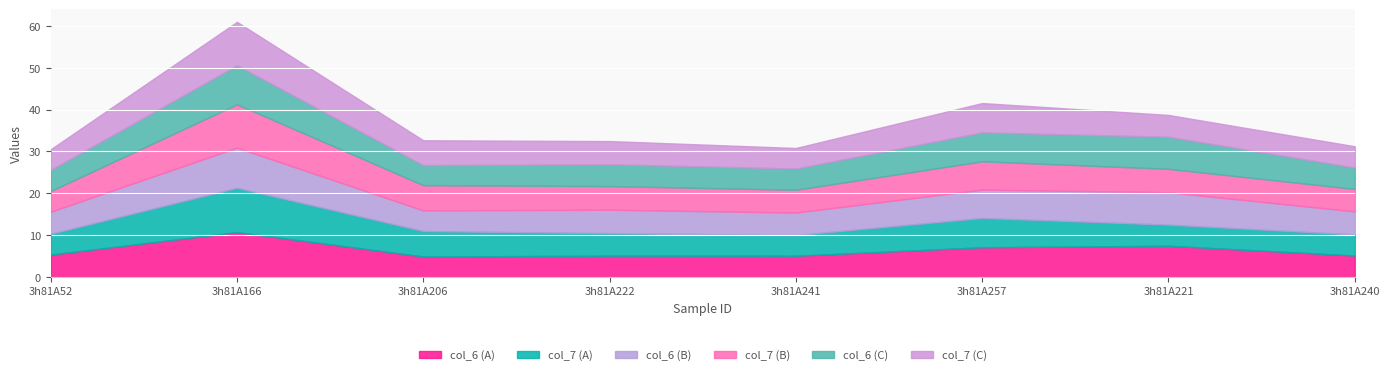

Reading left to right, what are all the values shown in this chart?

col_6 (A): 5.3	10.7	4.9	5.1	5.0	7.1	7.4	5.1
col_7 (A): 5.0	10.6	6.1	5.4	4.9	7.0	5.1	5.0
col_6 (B): 5.3	9.6	4.9	5.6	5.4	6.8	7.7	5.5
col_7 (B): 4.9	10.4	6.0	5.7	5.5	6.8	5.6	5.4
col_6 (C): 5.1	9.3	4.8	5.2	5.1	6.9	7.7	5.1
col_7 (C): 4.9	10.4	5.9	5.5	4.9	7.0	5.2	5.1